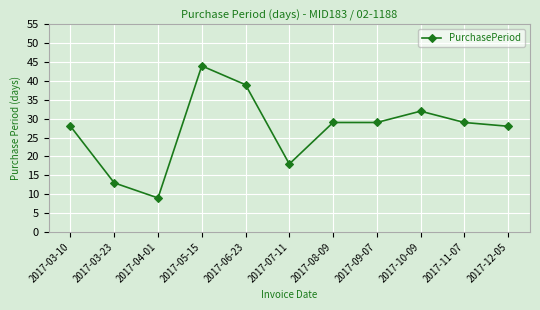

Reading left to right, what are all the values shown in this chart?

2017-03-10=28	2017-03-23=13	2017-04-01=9	2017-05-15=44	2017-06-23=39	2017-07-11=18	2017-08-09=29	2017-09-07=29	2017-10-09=32	2017-11-07=29	2017-12-05=28